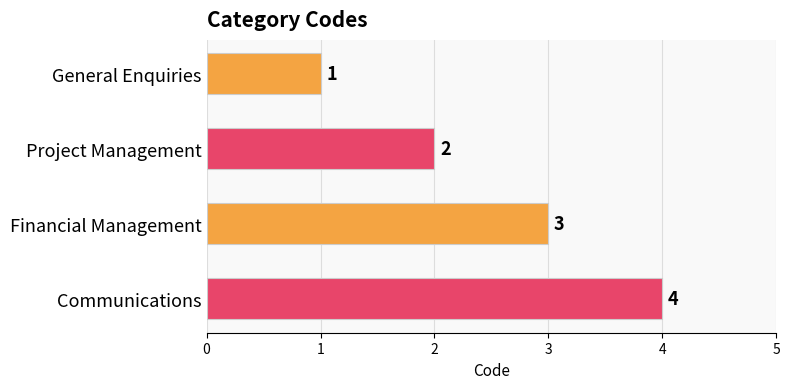

What is the difference between the maximum and second lowest values?

2